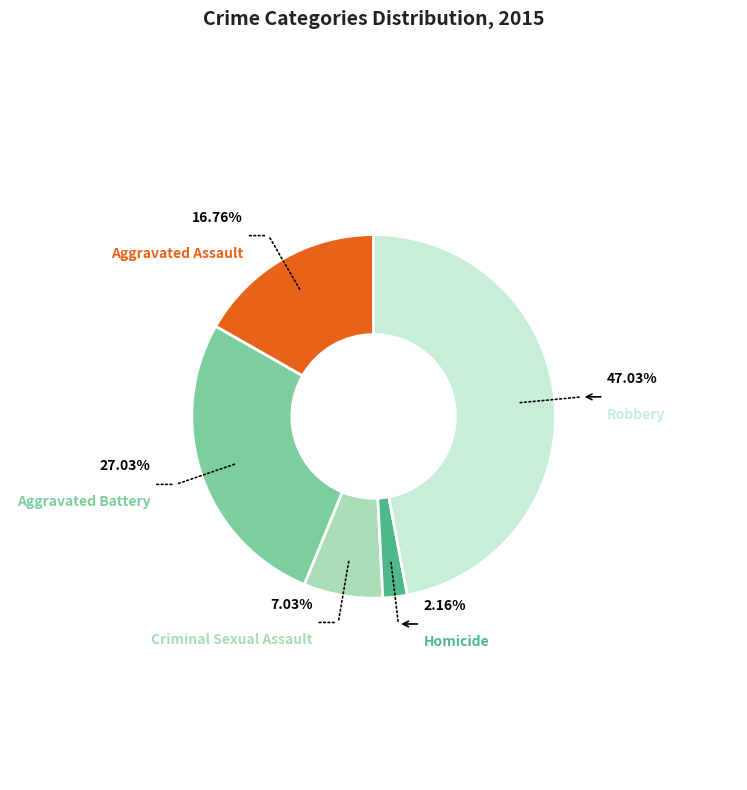

Is Aggravated Battery the majority of the pie?

No